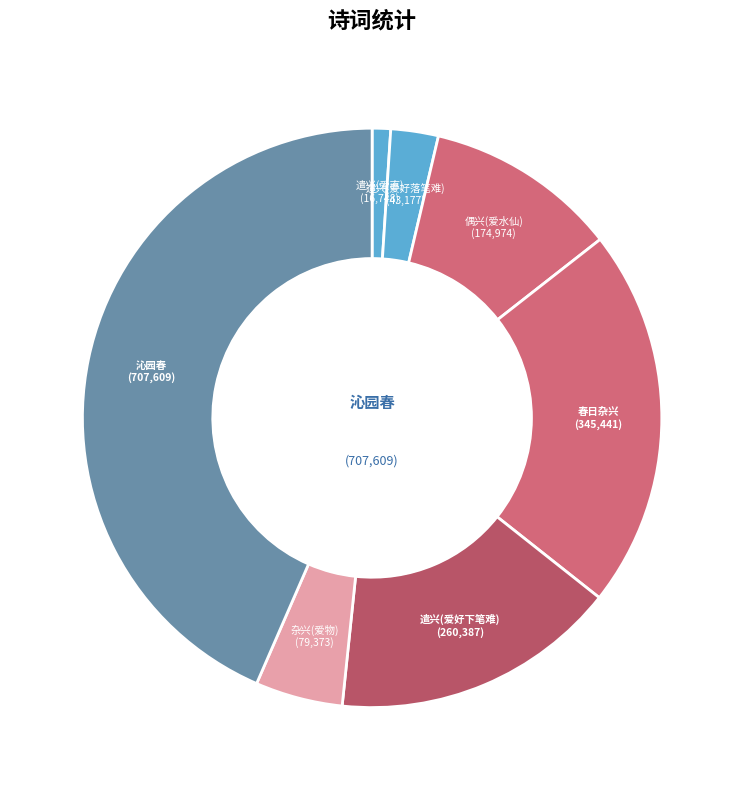

The 沁园春 slice represents 33% of the pie. True or false?

False